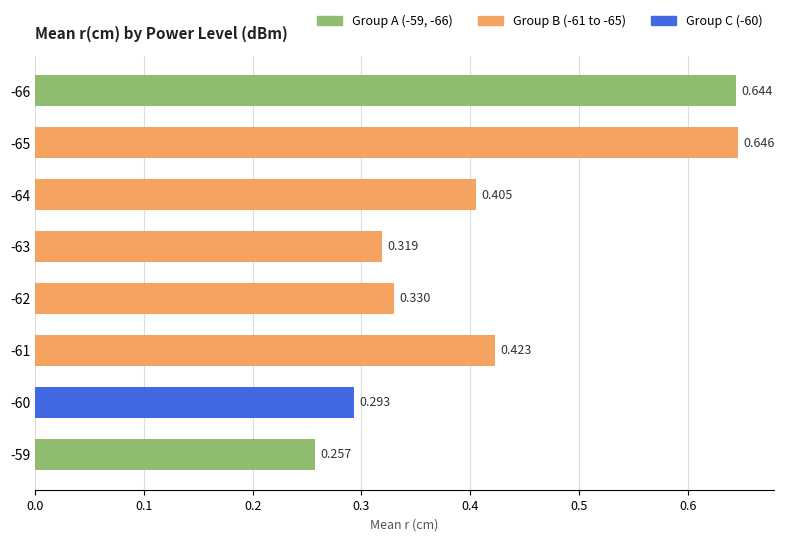

Count the number of categories in the chart.

8